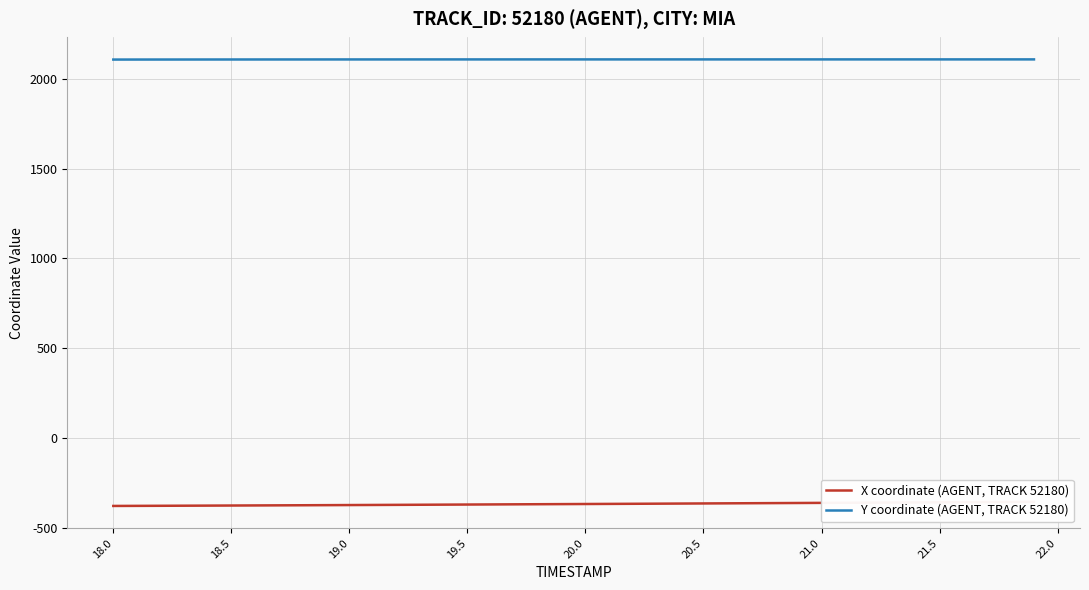

Does the chart have visible grid lines?

Yes